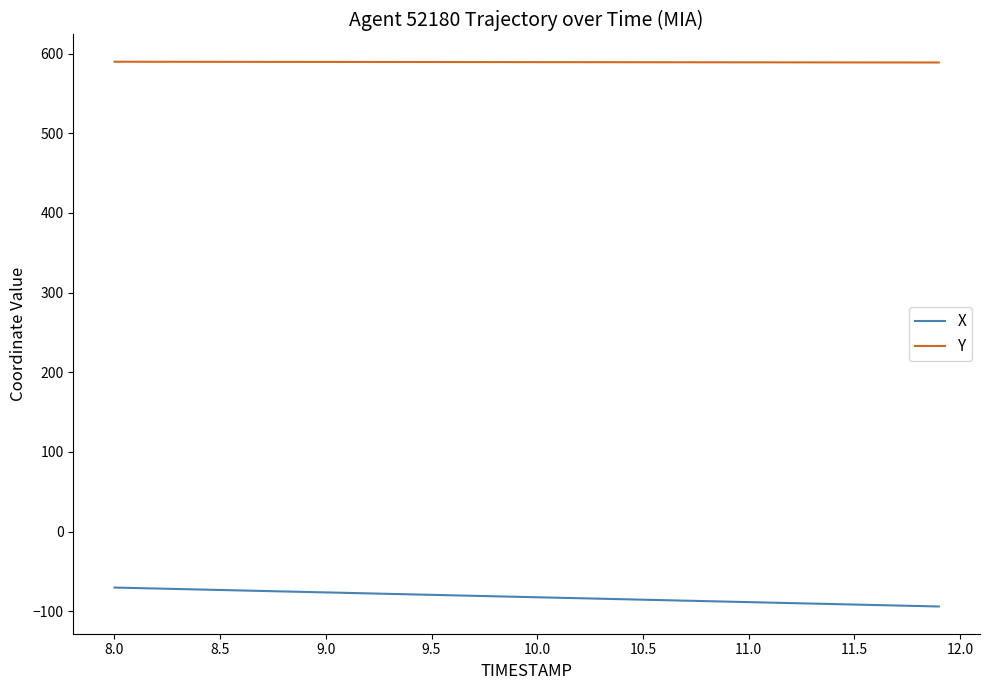

List the series in order of their overall mean, highest first.

Y, X